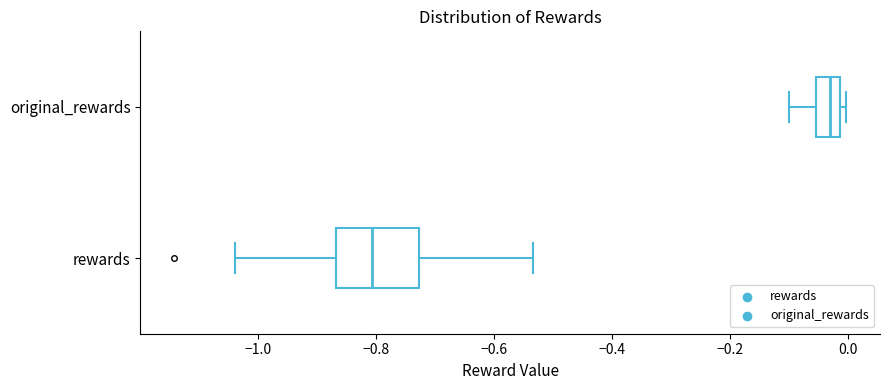

Reading bottom to top, read every box against the x-axis: the position of its median line, the range the box covers, and the ends of its whiskers. The values are not printed on the chart, so give them approximately, as read against the axis.

rewards: median -0.80, box -0.86 to -0.72, whiskers -1.04 to -0.54
original_rewards: median -0.02 (inside the box), box -0.06 to -0.02, whiskers -0.10 to 0.00